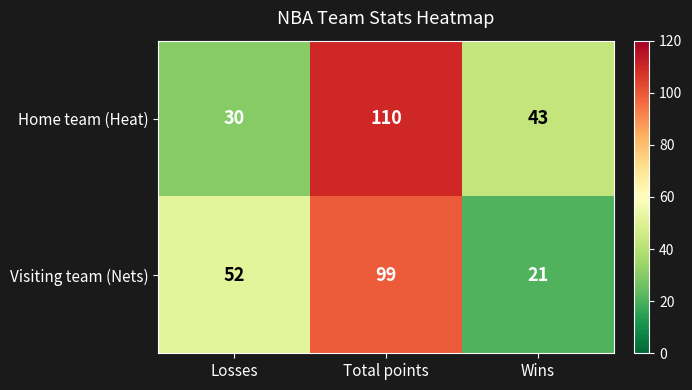

Reading left to right, transcribe all the data shown in this chart.

Home team (Heat): 30	110	43
Visiting team (Nets): 52	99	21